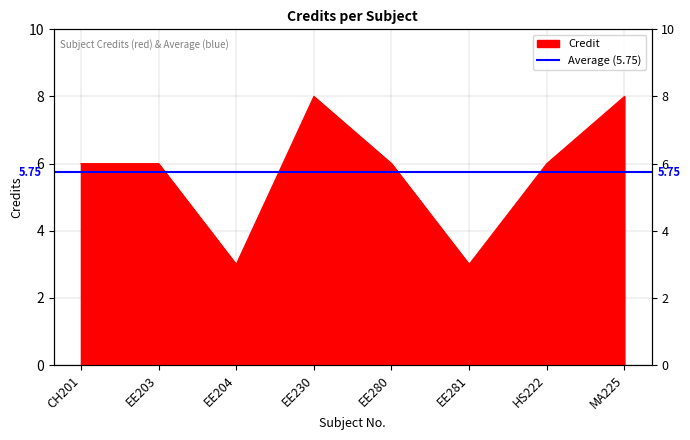

The value at EE204 is 3. True or false?

True